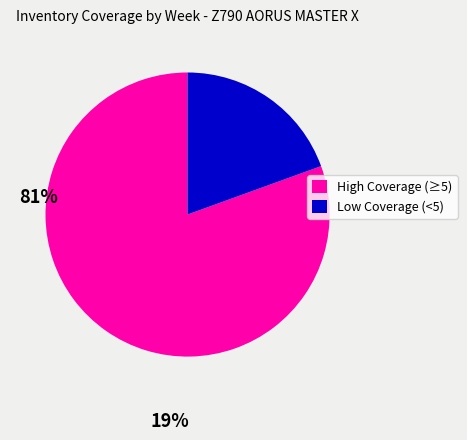

Does any single category account for the majority?

Yes